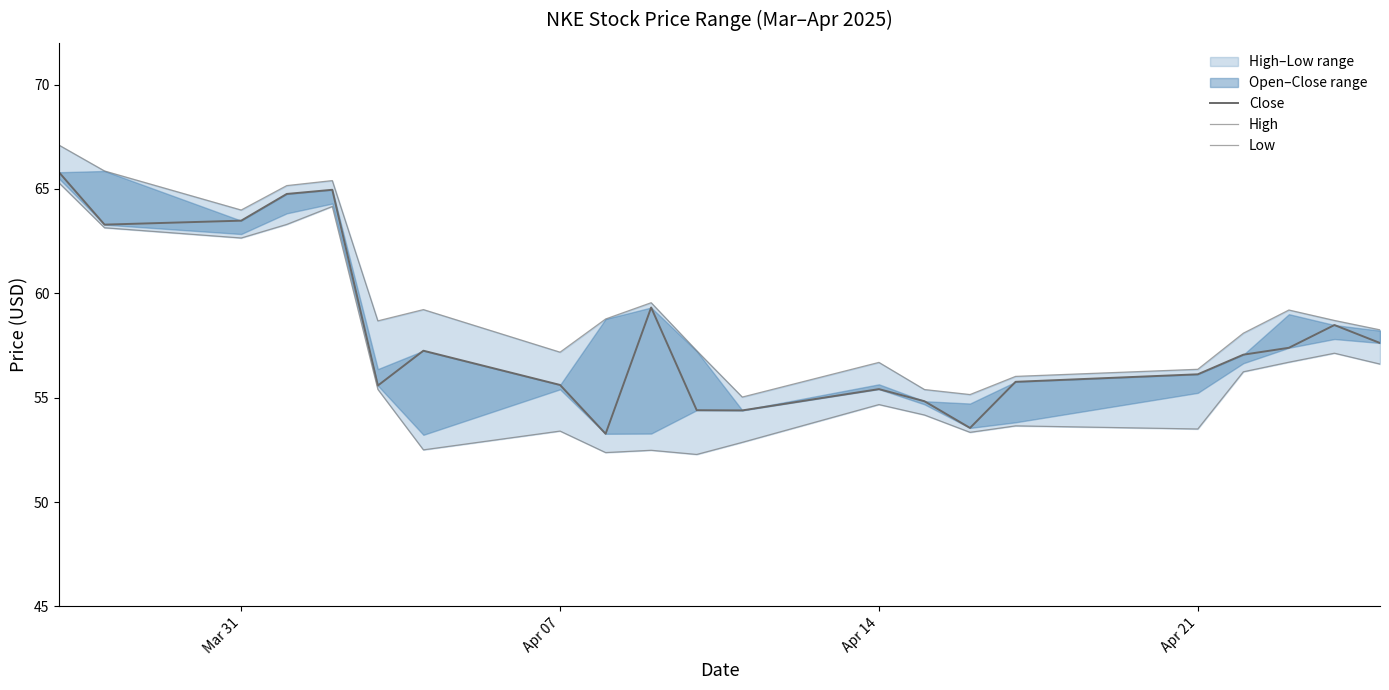

In Close, how many points are lower than both neighbors (excluding endpoints)?

5